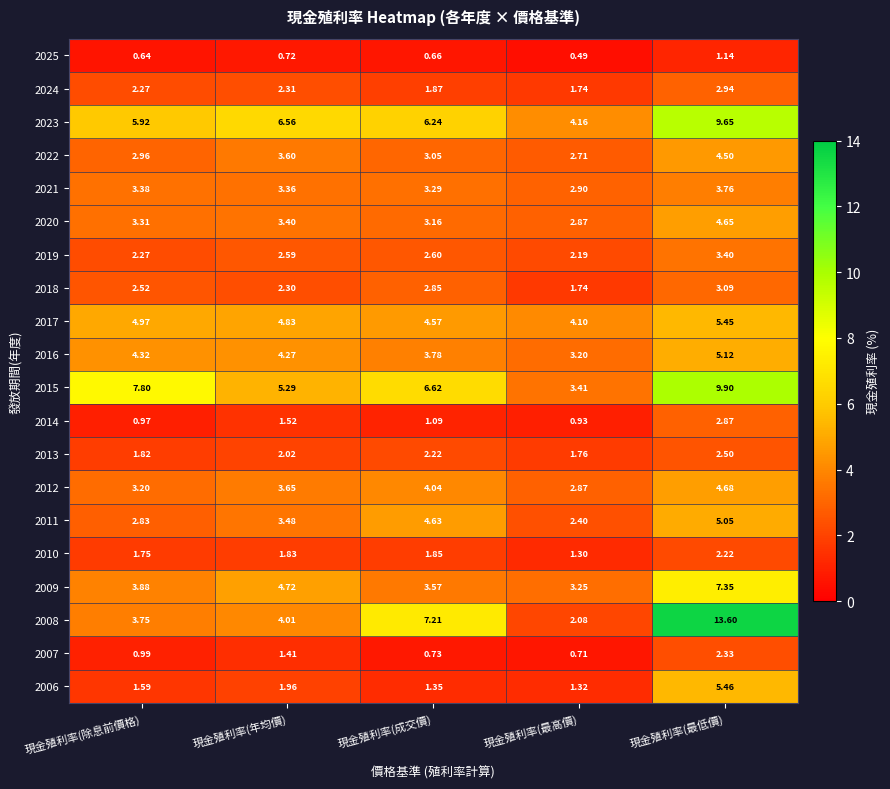

At how many categories does at least one series exceed 7?

3